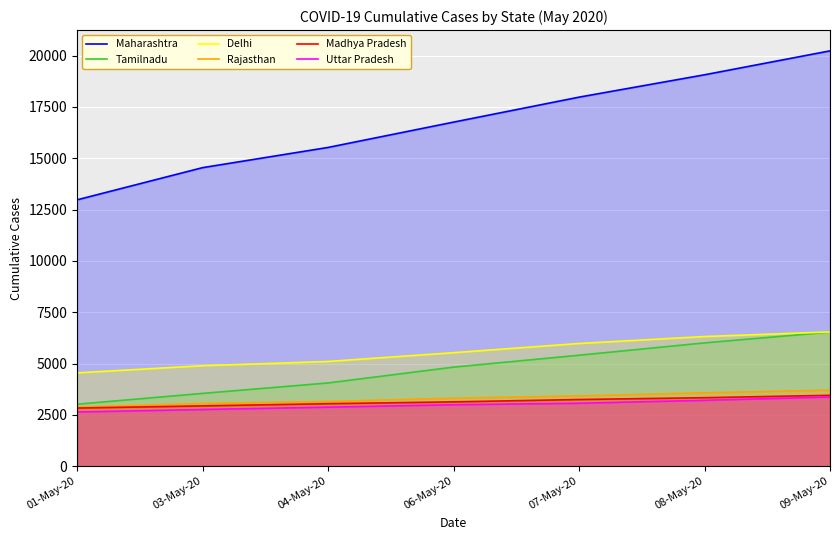

What is the value of the Rajasthan point at the 1st from the left?

2886